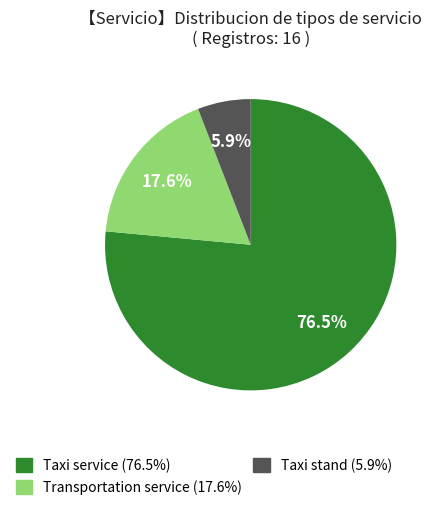

Is it true that Taxi stand is 6% of the pie?

True